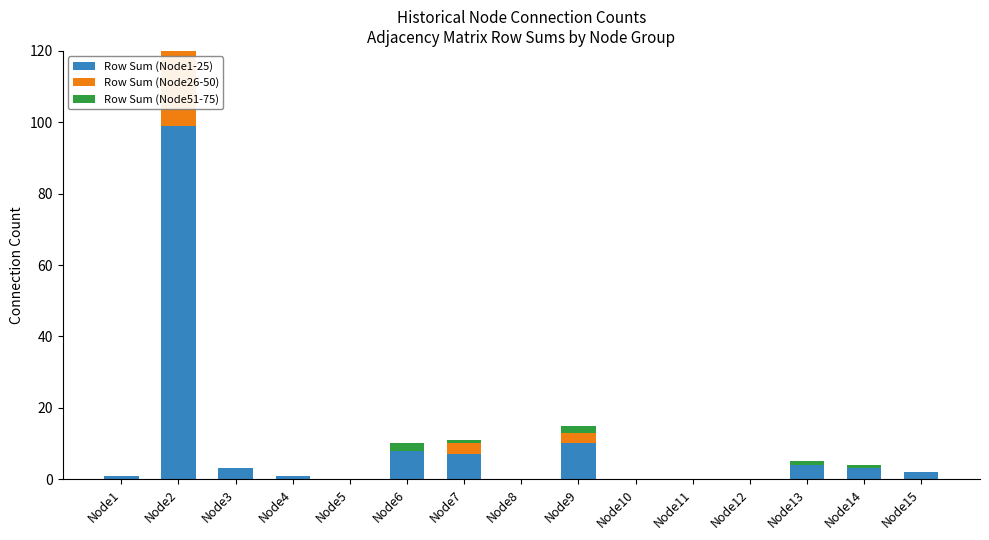

How many values in the Row Sum (Node1-25) series are below 2?

7